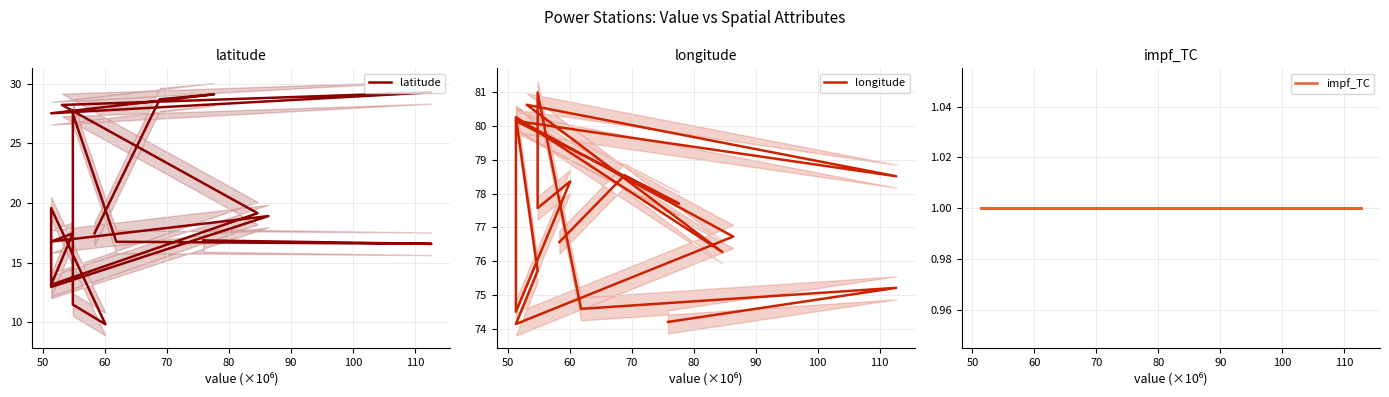

True or false: impf_TC and latitude intersect in this chart.

False